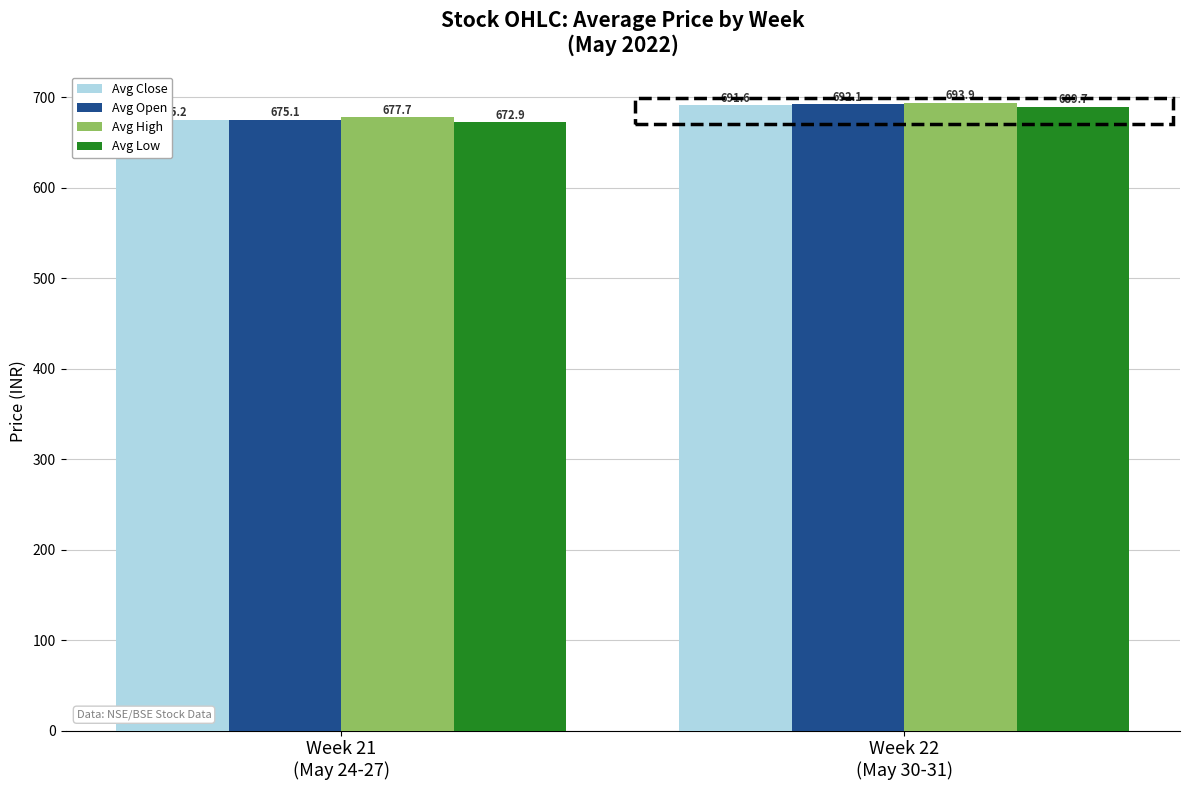

Are the bars grouped side by side (vs. stacked)?

Yes